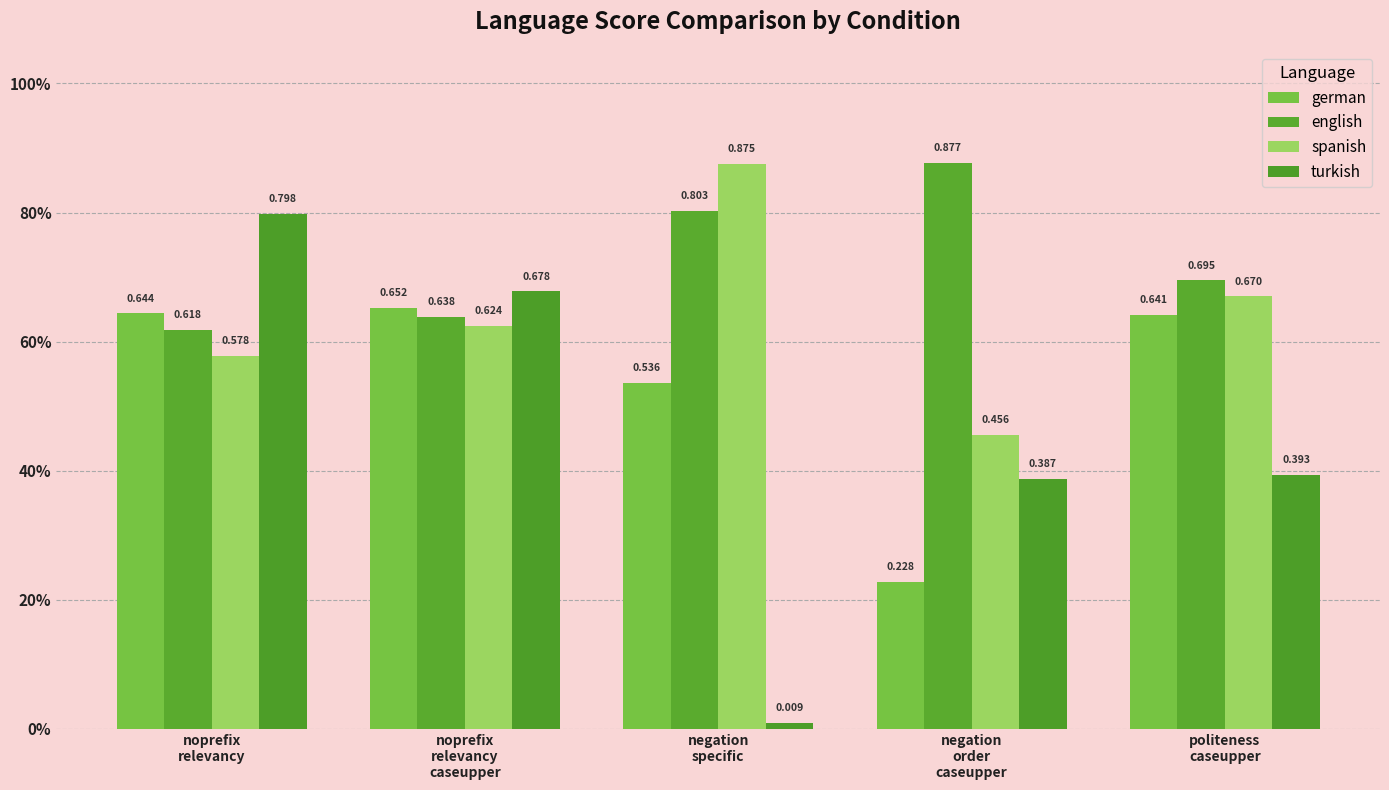

Between politeness
caseupper and noprefix
relevancy
caseupper, which is larger?

noprefix
relevancy
caseupper